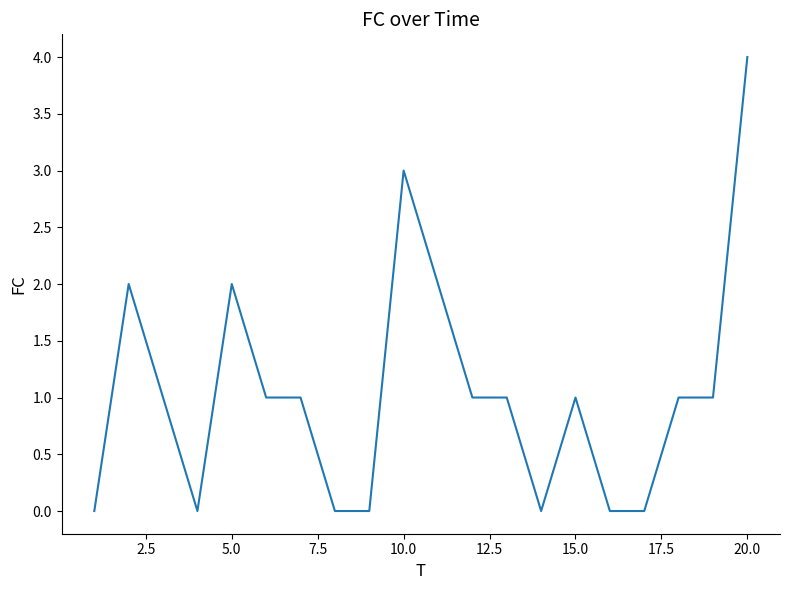

What is the sum of all values?

21